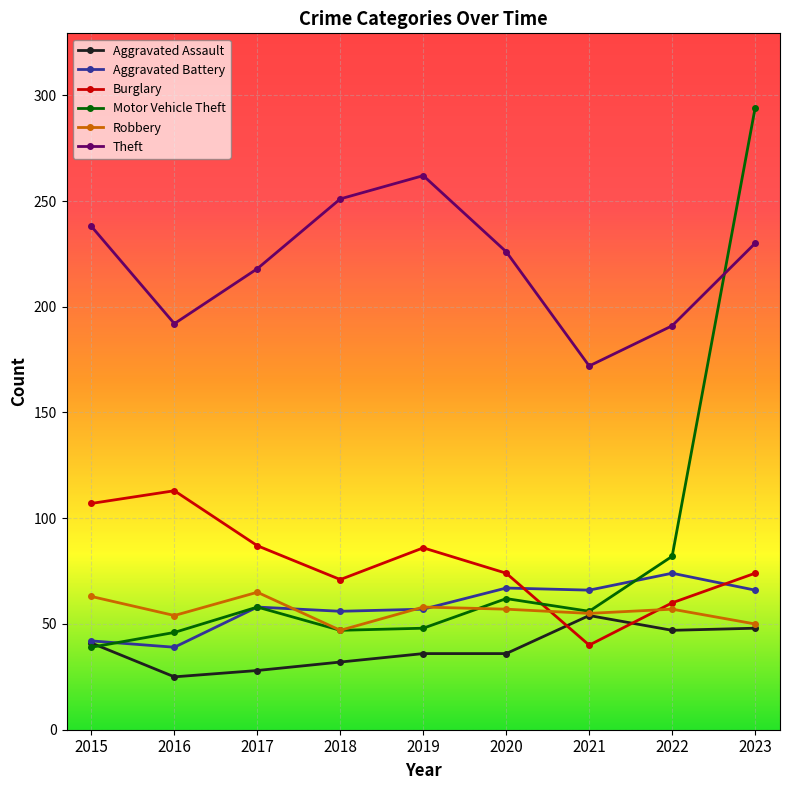

What is the lowest value of the Robbery series?

47